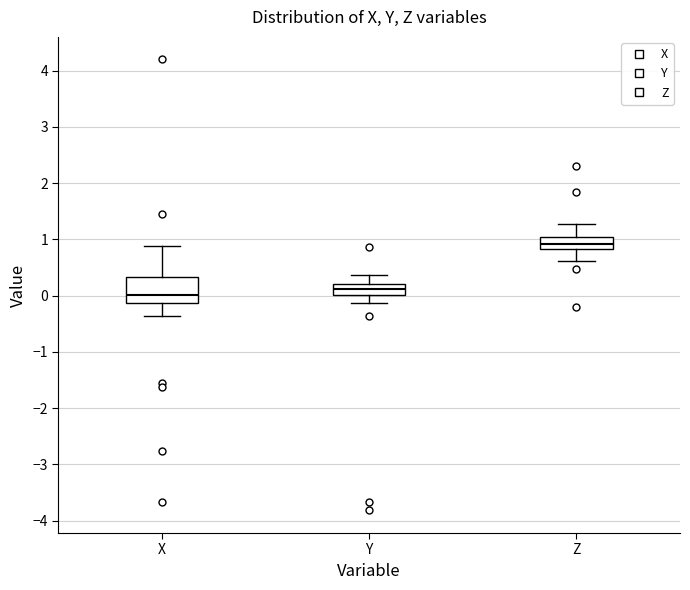

Which box has the lowest median line?

X